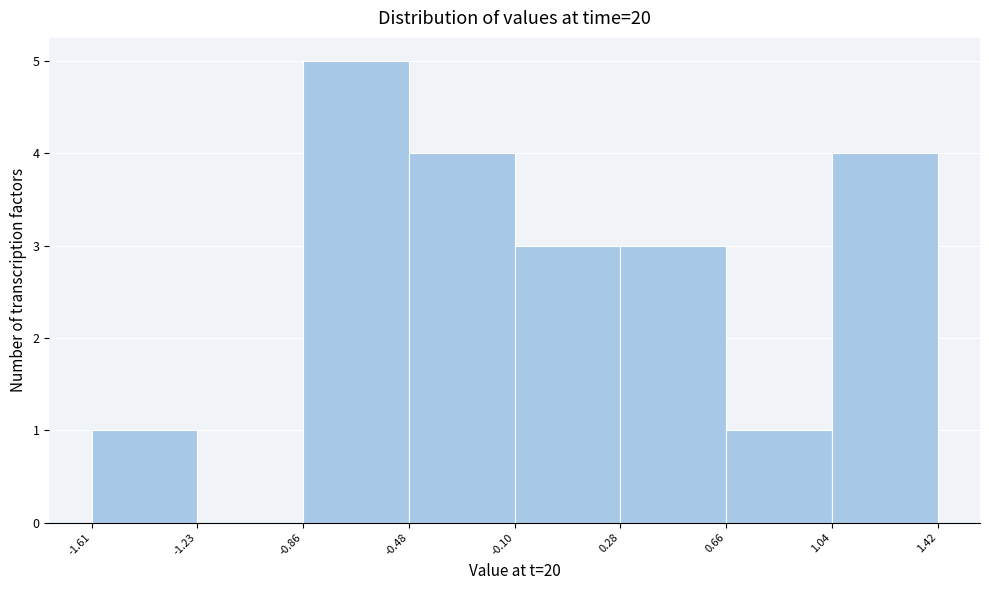

What is the height of the bar covering 0.28 to 0.66 on the x-axis? The values are not printed on the chart, so give them approximately, as read against the axis.

3